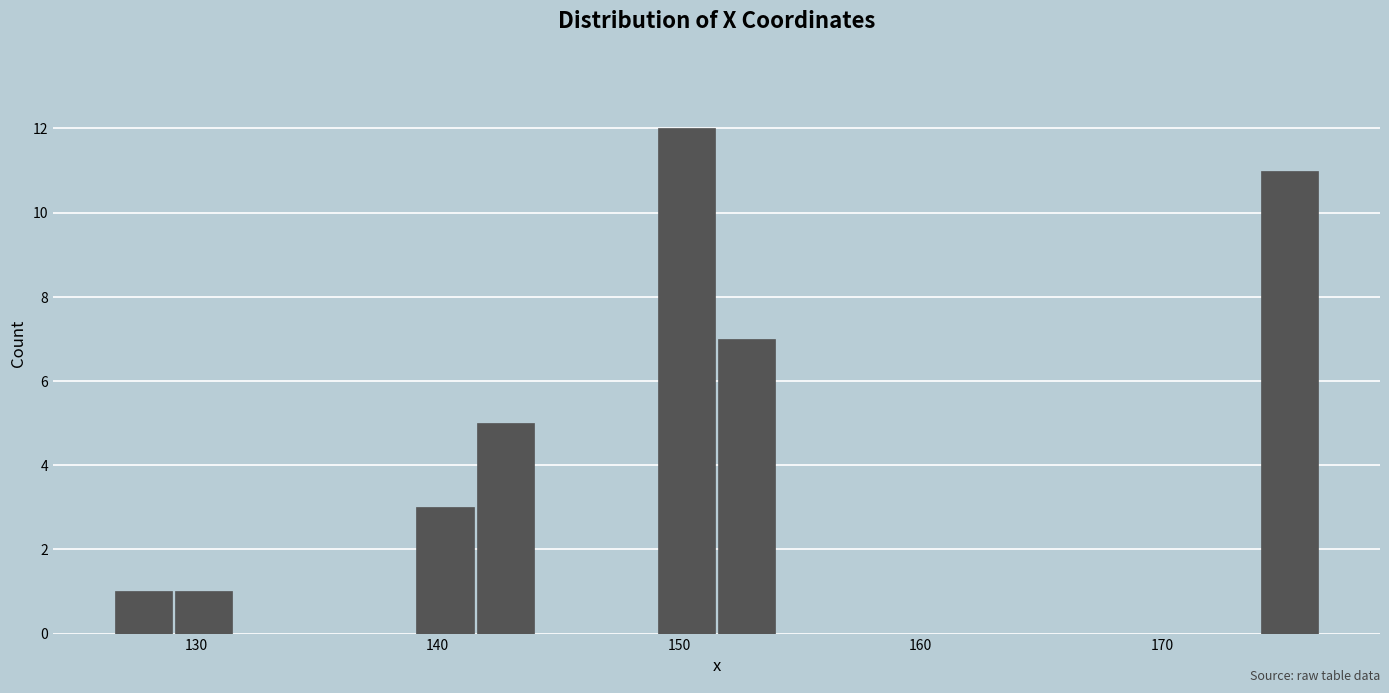

Around what value on the x-axis is the tallest bar? Give the approximate position of its centre, as read against the axis.

150